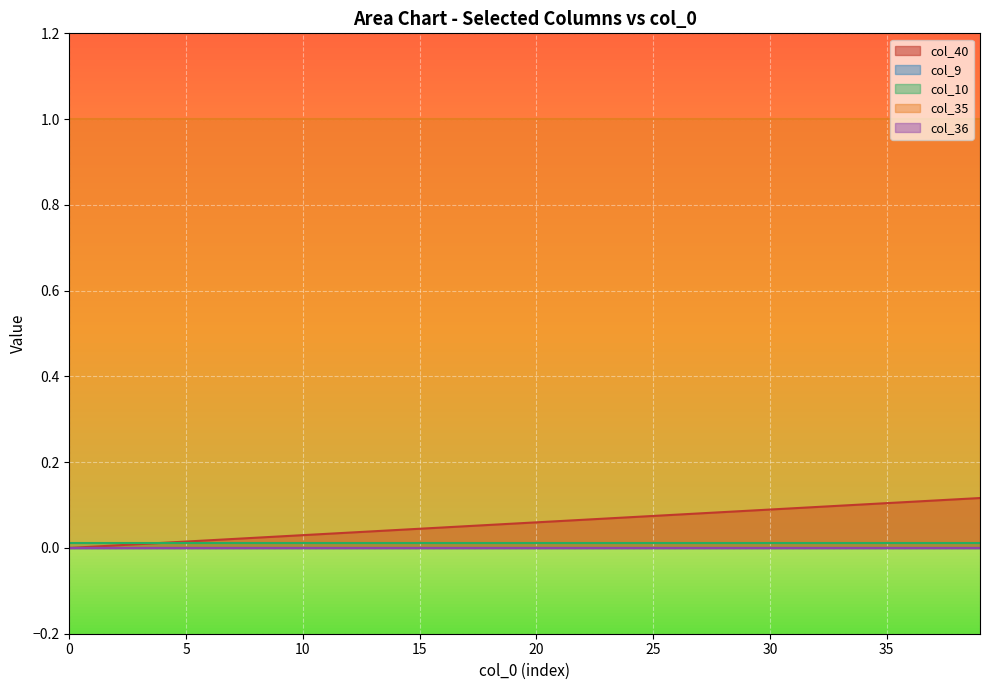

Which series changed the most between 22 and 23?

col_40